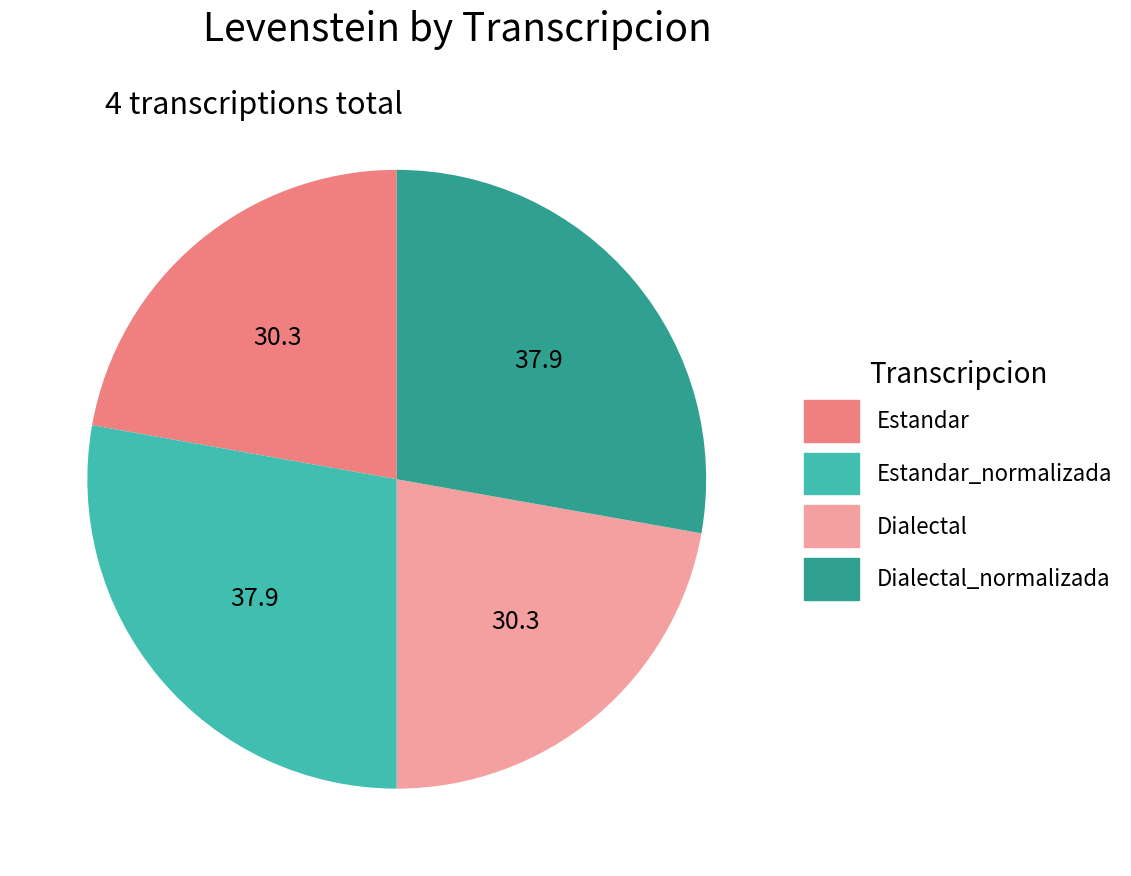

True or false: Dialectal_normalizada accounts for 28% of the total.

True